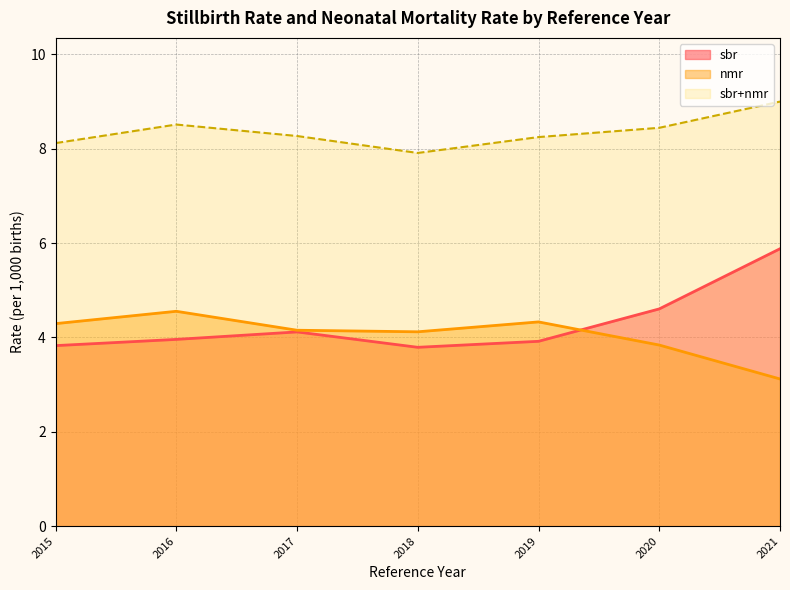

At how many categories does at least one series exceed 8?

6